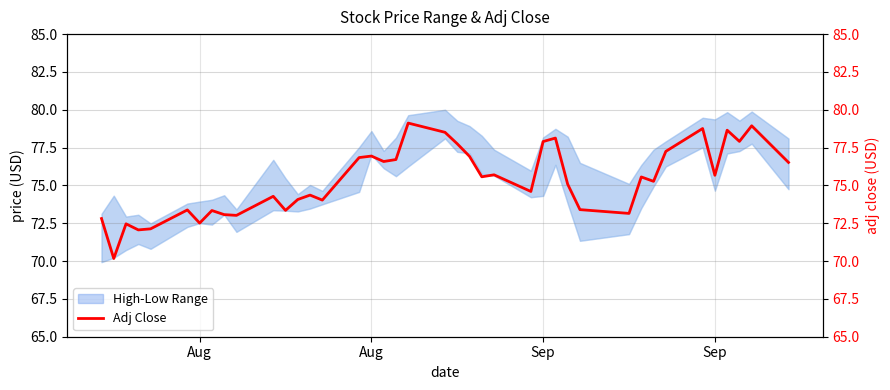

What is the smallest value displayed?

70.2